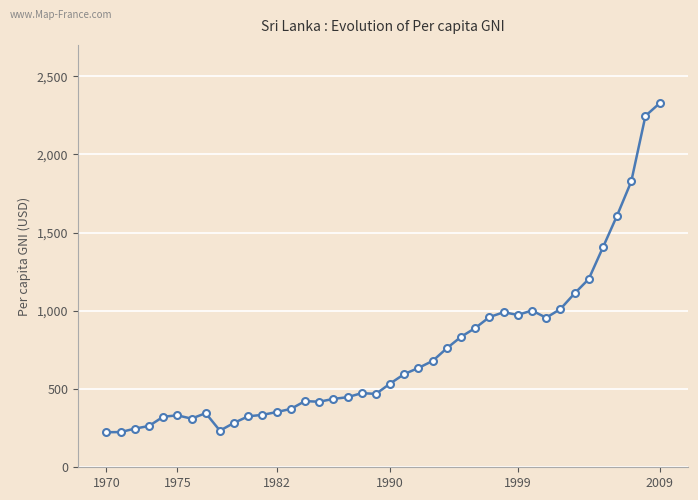

True or false: there are more than 0 points higher than both neighbors.

True